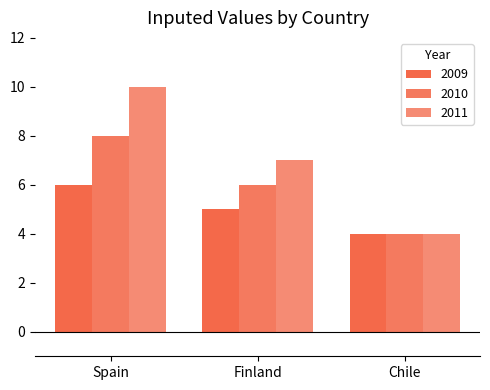

At which label does 2009 first exceed 5?

Spain